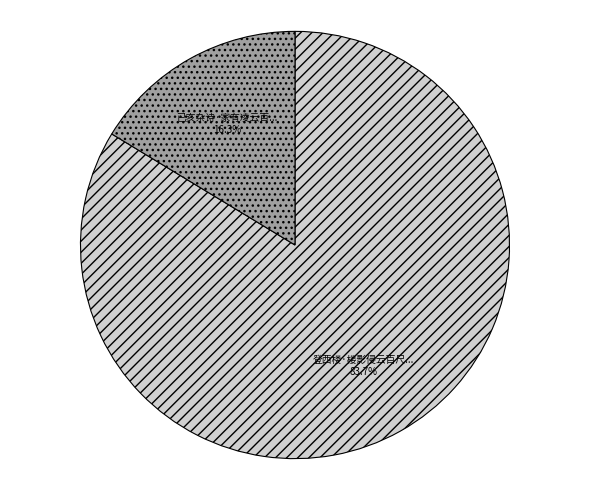

Is there a majority slice in this chart?

Yes